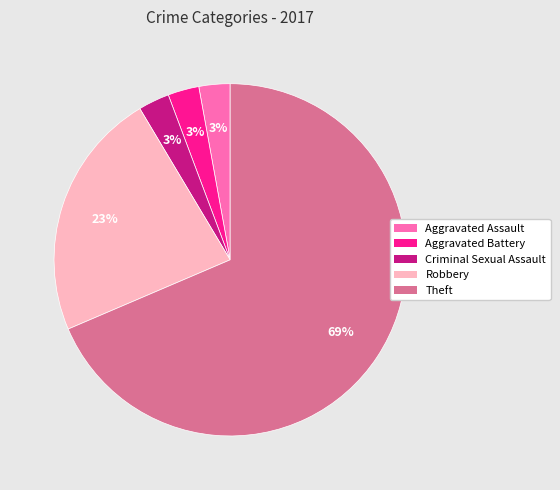

Approximately how many times larger is the value at Criminal Sexual Assault compared to Aggravated Assault?

1.0